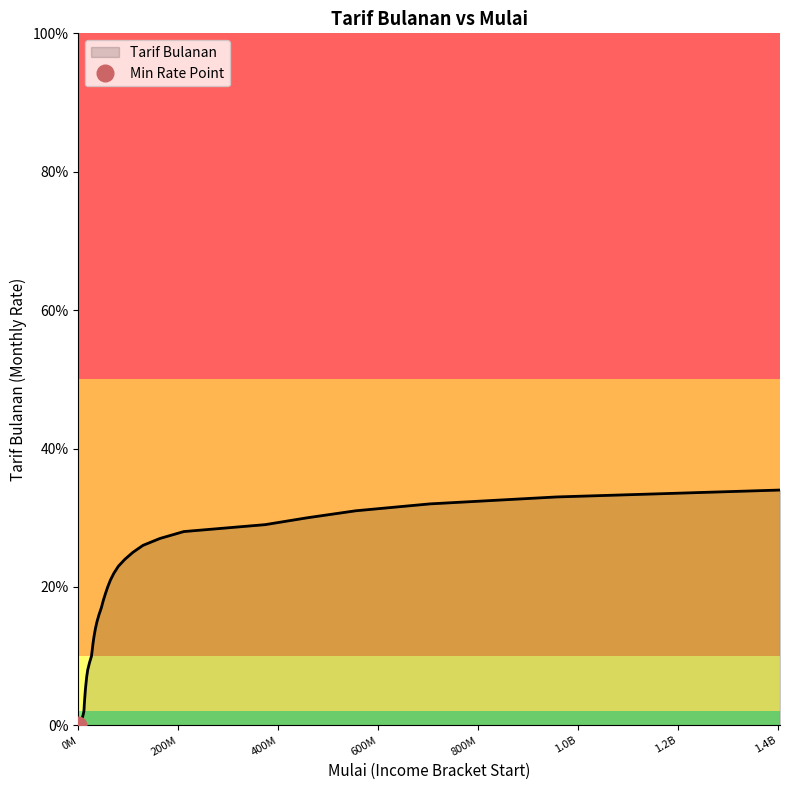

What is the change in value from 6200001 to 93000001?

+0.2